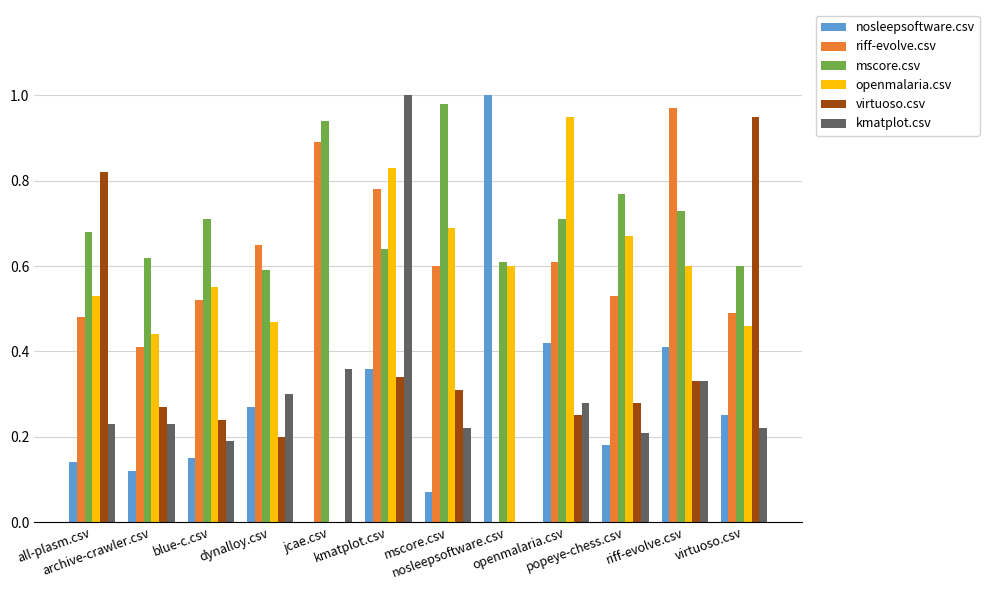

How many distinct data groups are displayed?

6